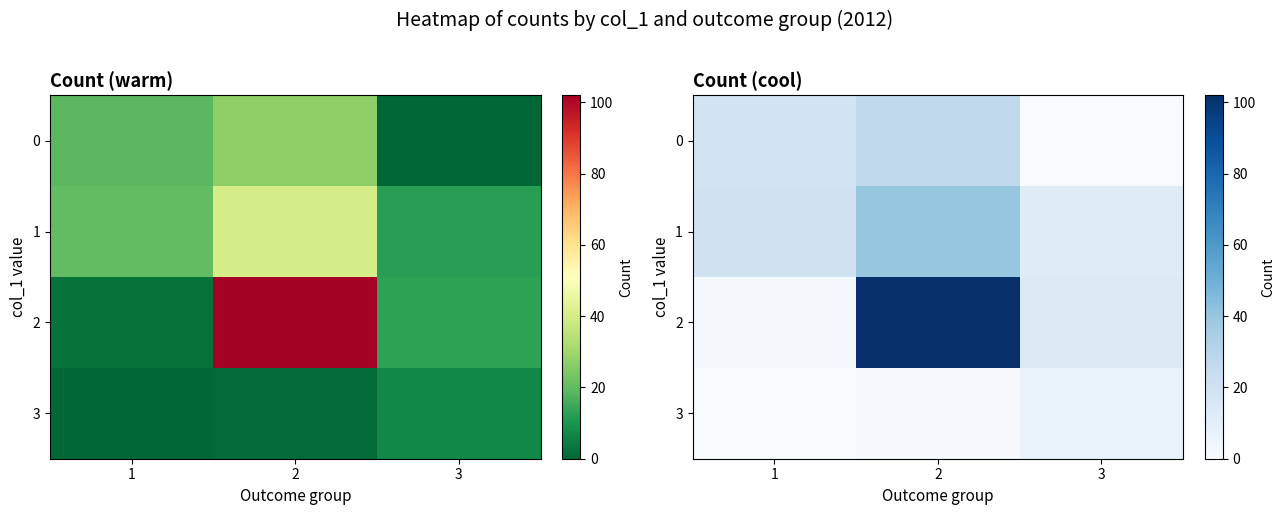

Which series has the widest spread of values?

2